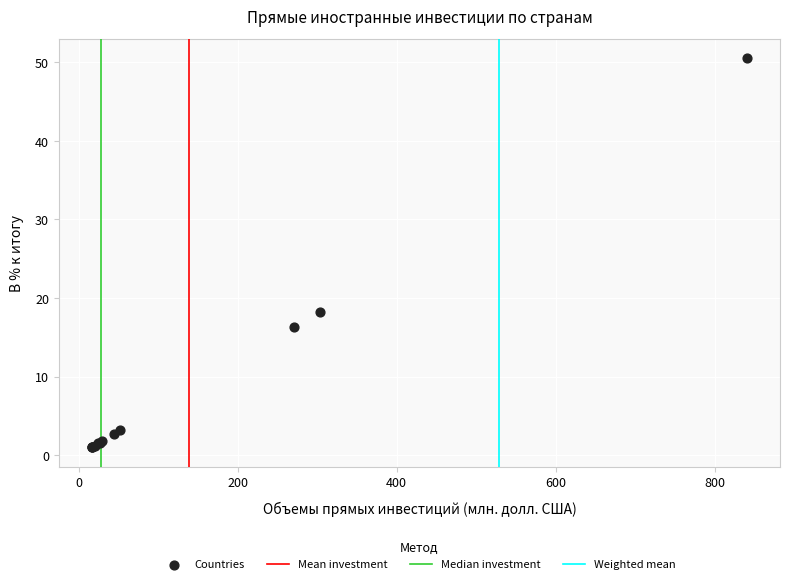

What Y value in the scatter plot is closest to 25?

18.2